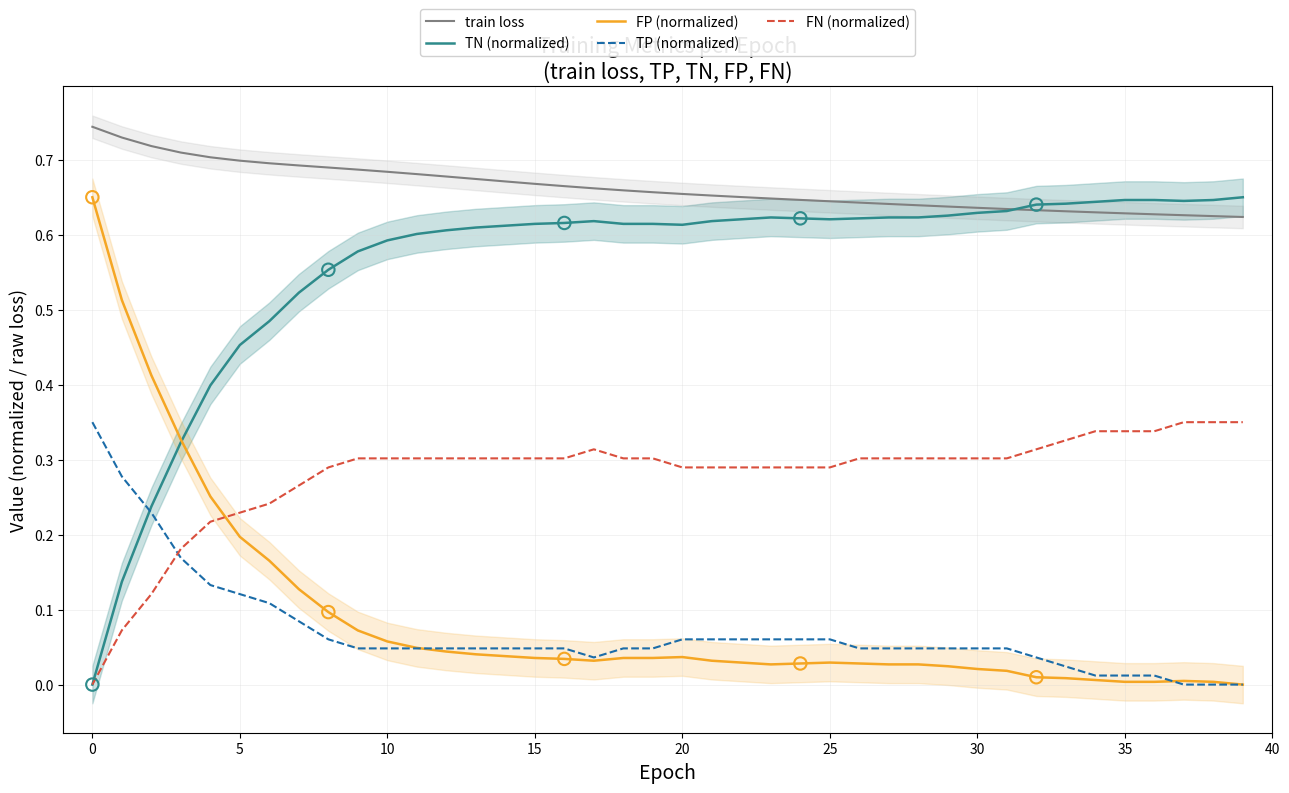

Which series reaches the maximum Y coordinate?

train loss